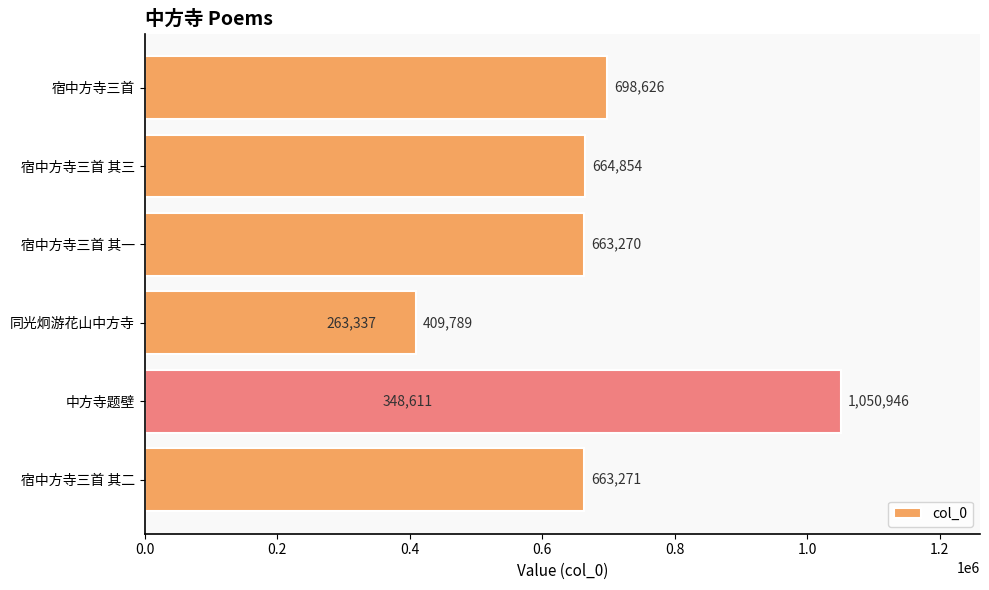

The value at 0.6 is 602613. True or false?

False